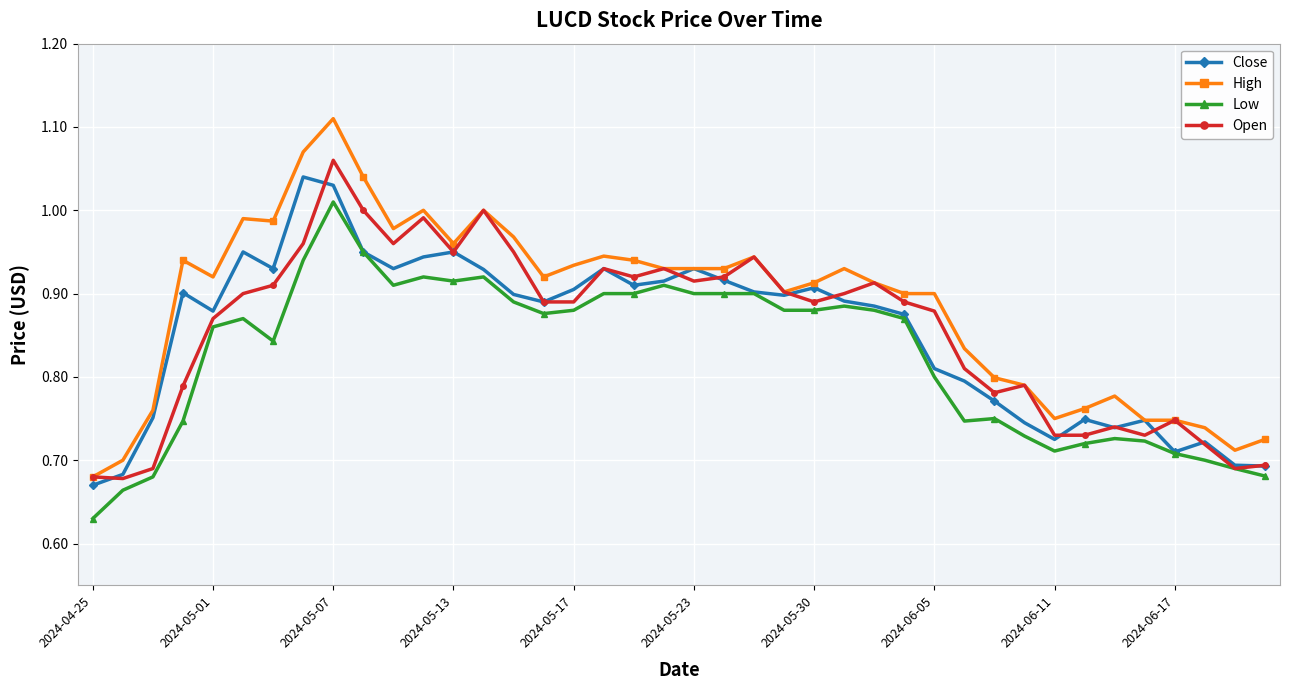

At how many categories does at least one series exceed 0?

40